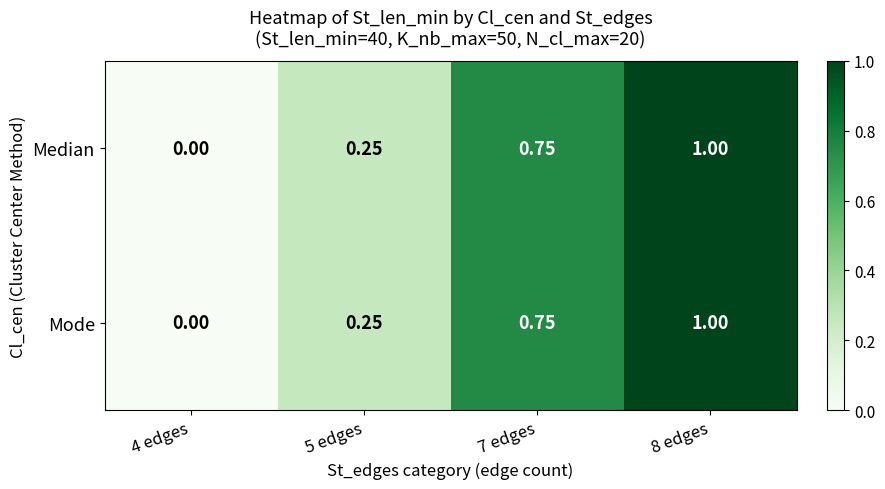

Is the value of Mode at 4 edges greater than the value of Median at 7 edges?

No